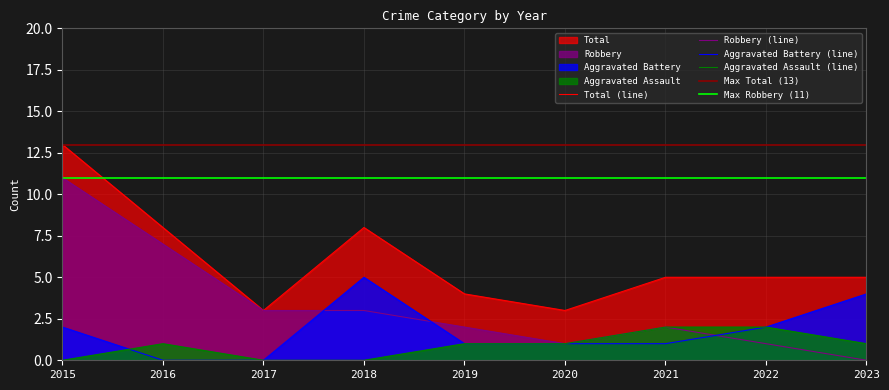

Count the Aggravated Battery values in the range 1 to 2.

5